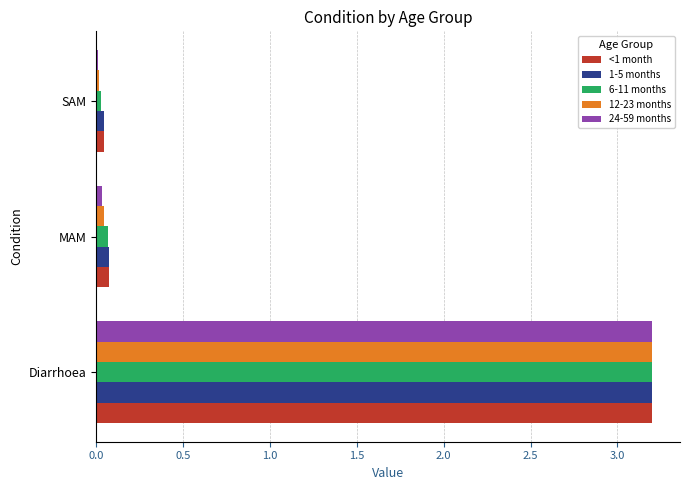

The 6-11 months series shows 3.2 at Diarrhoea. True or false?

True